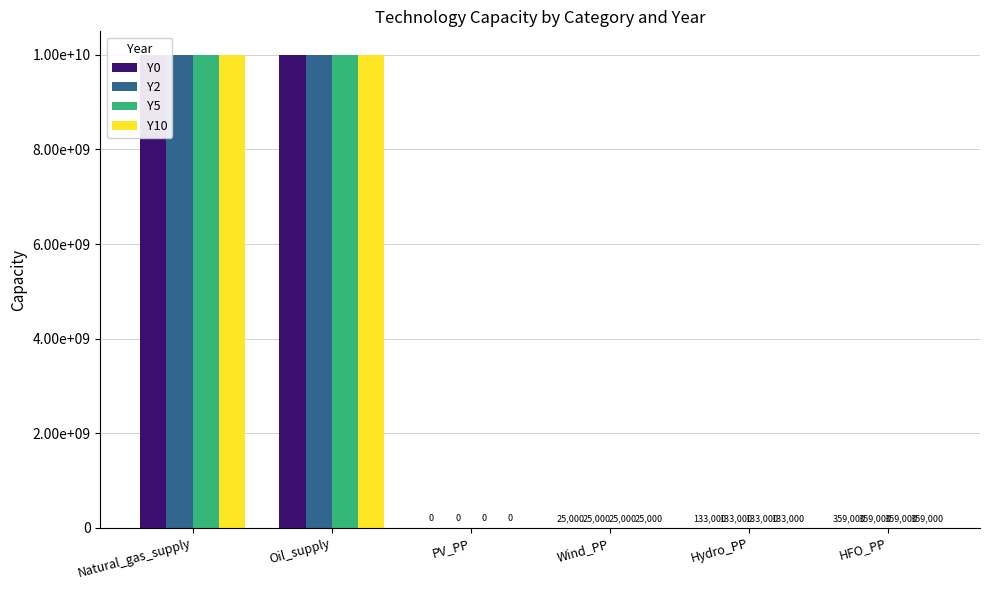

Rank the series by their maximum value, from highest to lowest.

Y0, Y2, Y5, Y10